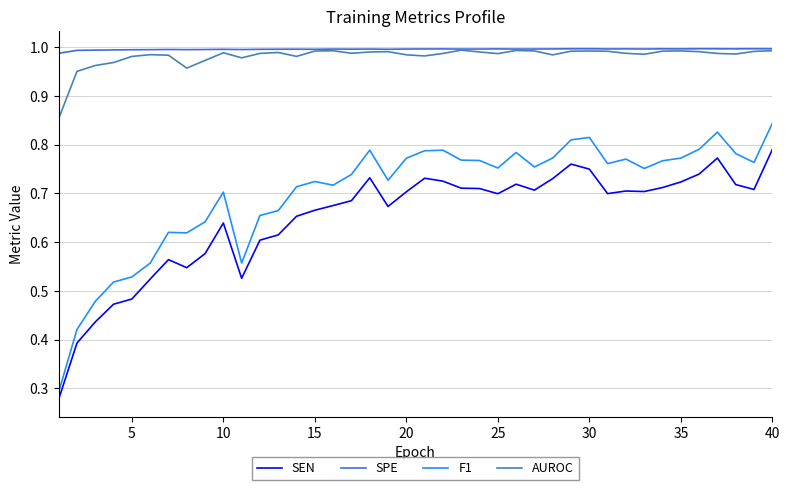

How many distinct data groups are displayed?

4